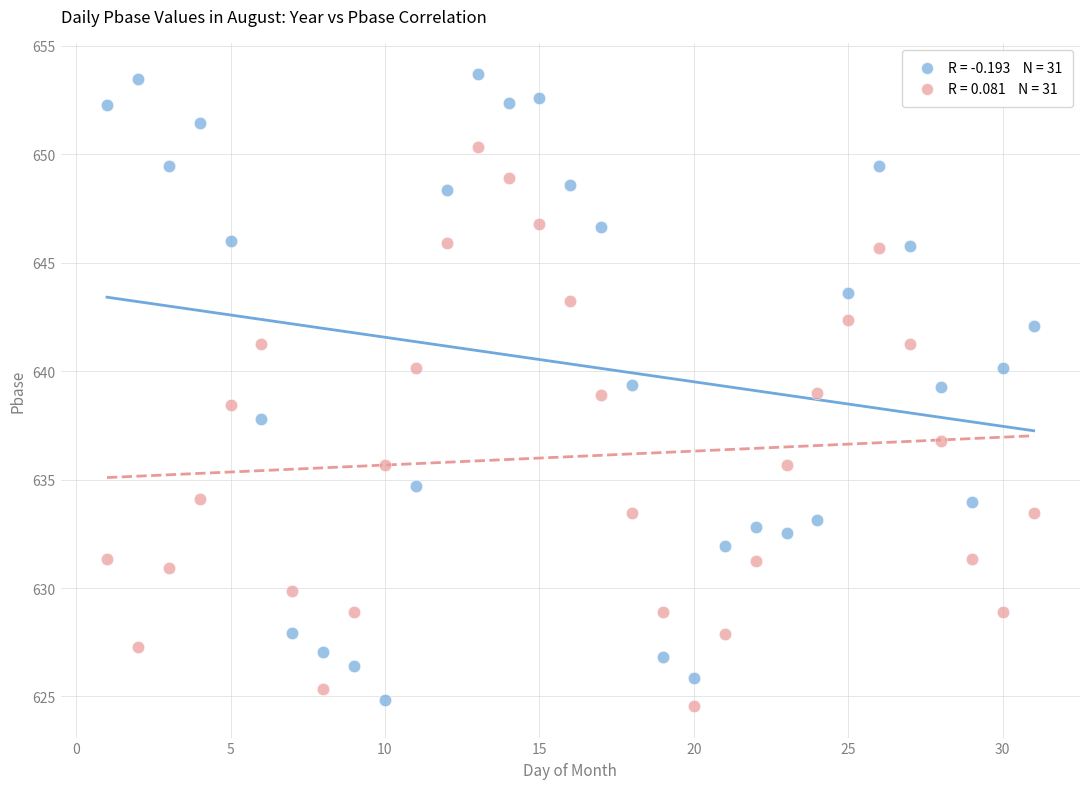

Across all data points, what is the range of Y values (max minus min)?

29.1